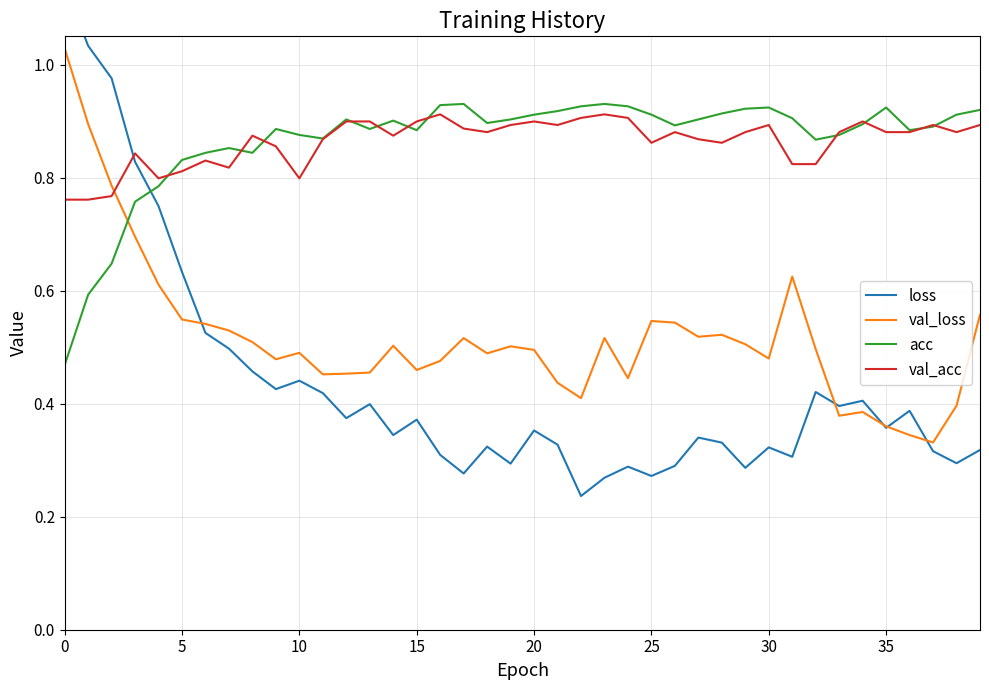

What is the sum of all val_acc values?

34.5